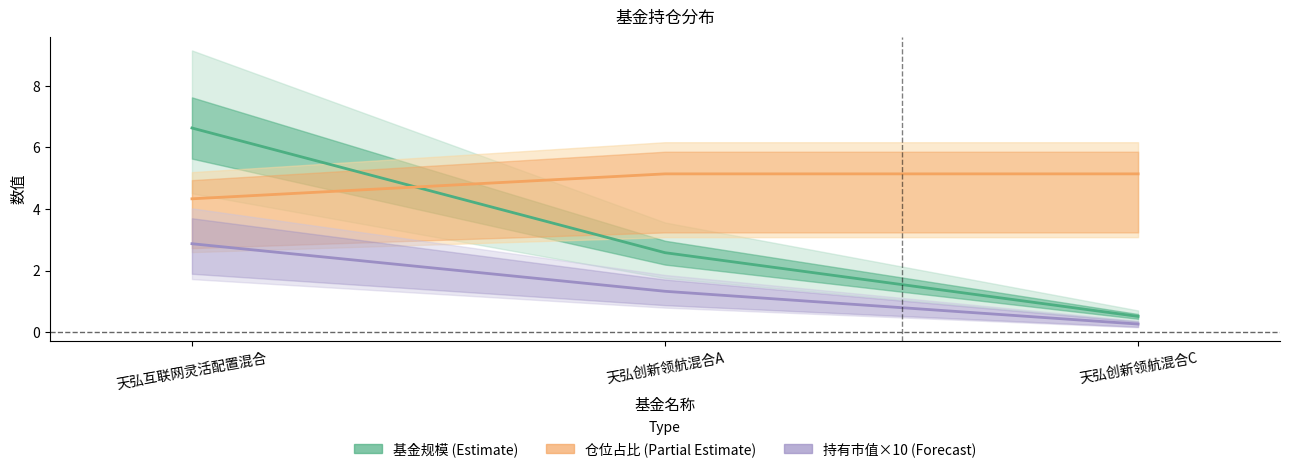

Count the number of data series in this chart.

3